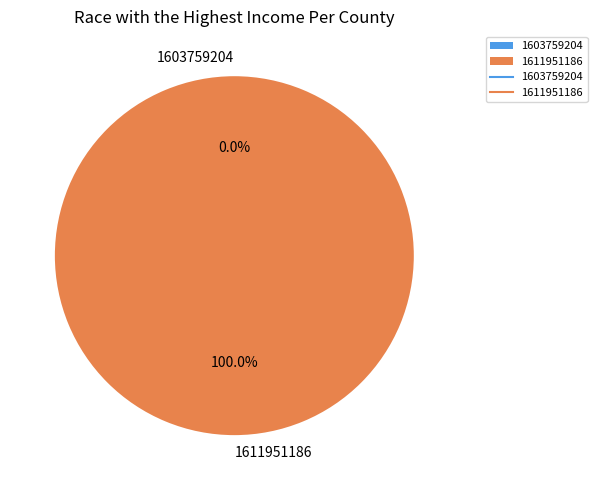

Does 1611951186 account for over 50% of the chart?

Yes